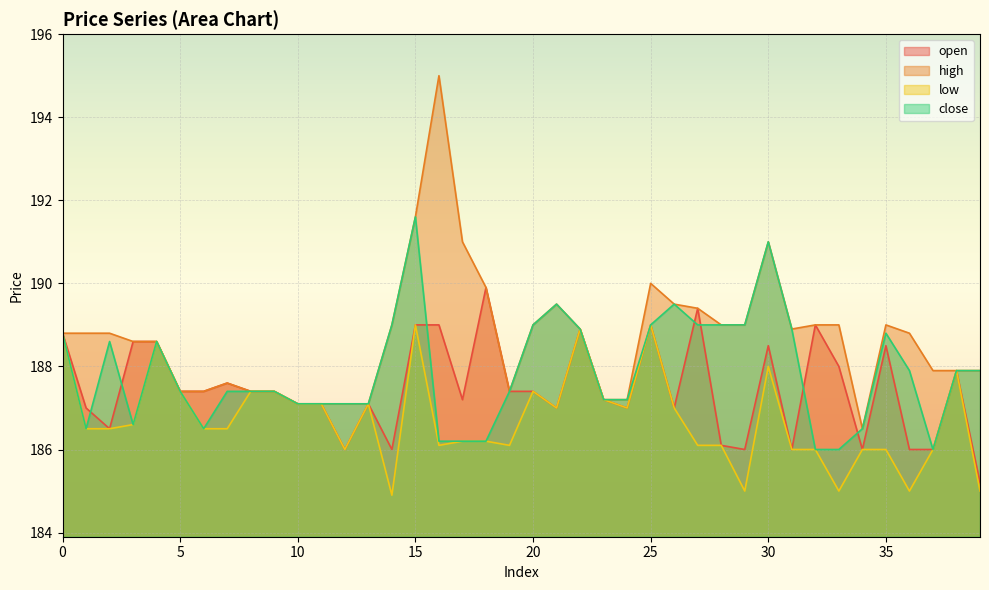

True or false: low has more than 2 interior local peaks.

True